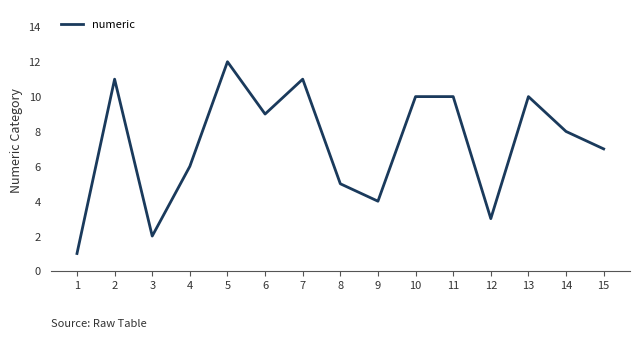

How many lines are shown in the chart?

1